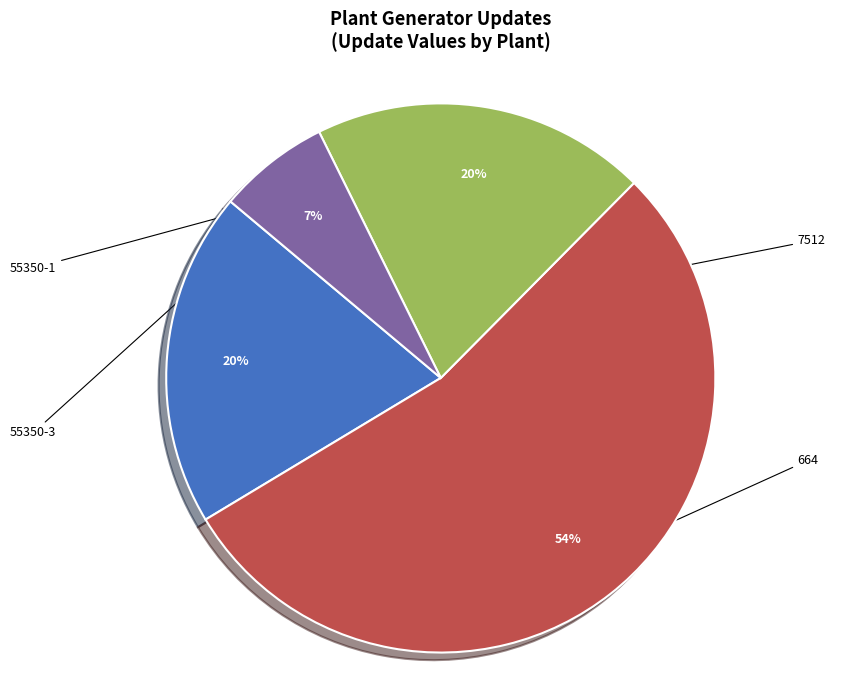

Does any single category account for the majority?

Yes